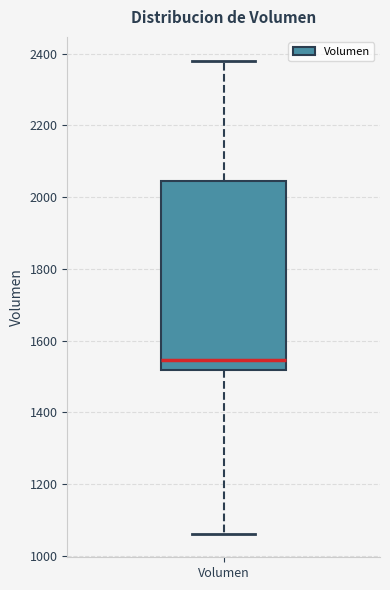

Transcribe this box plot: give where the median line is, the range the box spans, and where the two whiskers end, as read against the y-axis. The values are not printed on the chart, so give them approximately, as read against the axis.

median 1540, box 1520 to 2040, whiskers 1060 to 2380